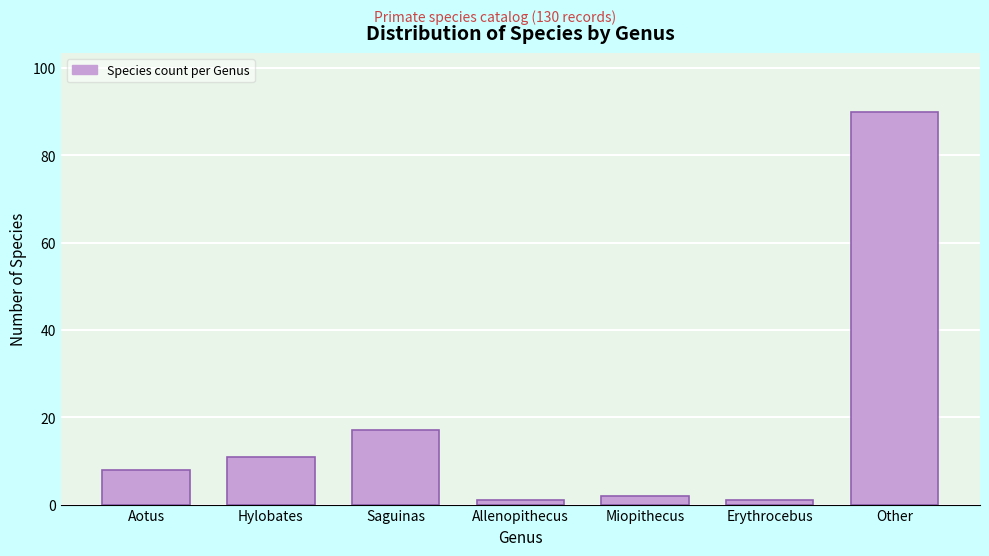

Reading right to left, list all the values displayed in this chart.

Other=90	Erythrocebus=1	Miopithecus=2	Allenopithecus=1	Saguinas=17	Hylobates=11	Aotus=8